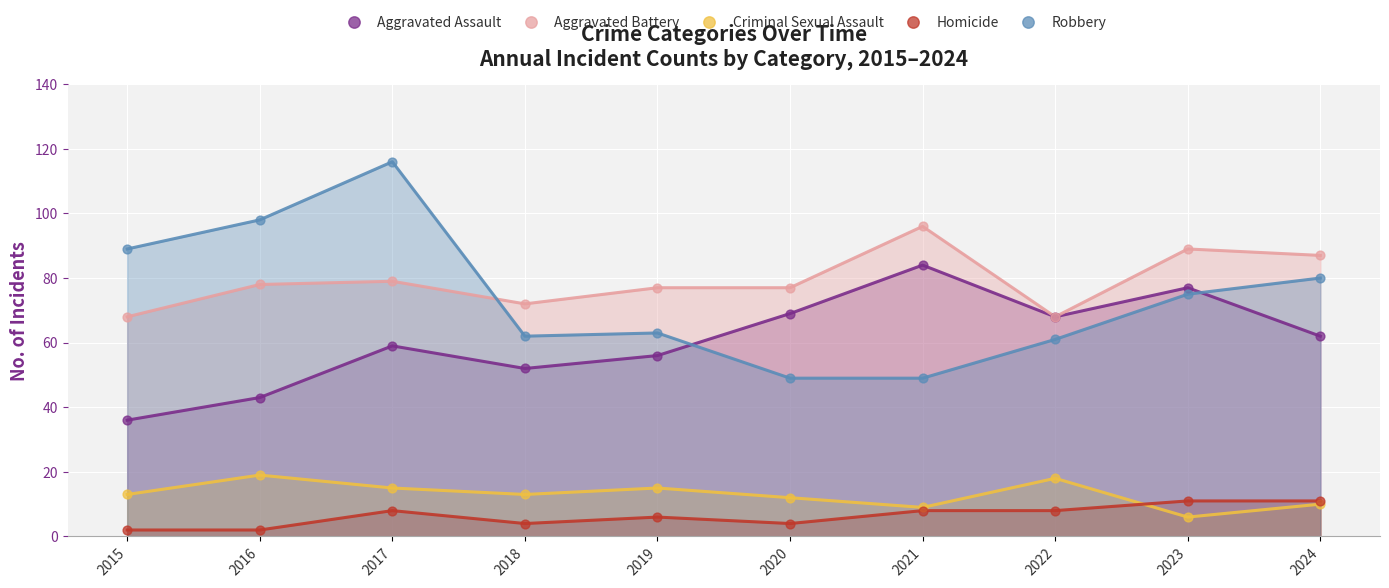

Which series contains the highest Y value?

Robbery